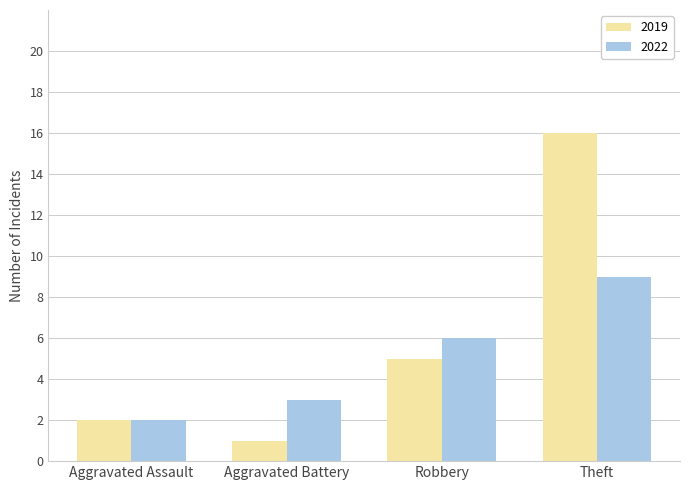

Reading left to right, what are all the values shown in this chart?

2019: 2	1	5	16
2022: 2	3	6	9